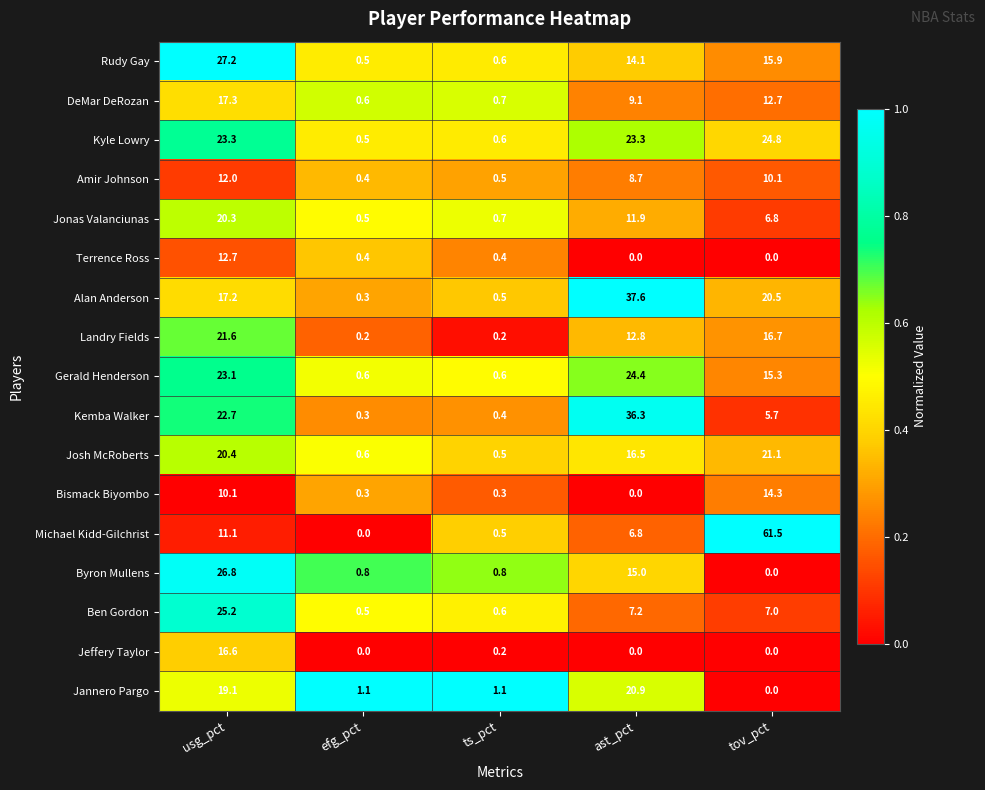

Which series changed the most between efg_pct and ast_pct?

Alan Anderson